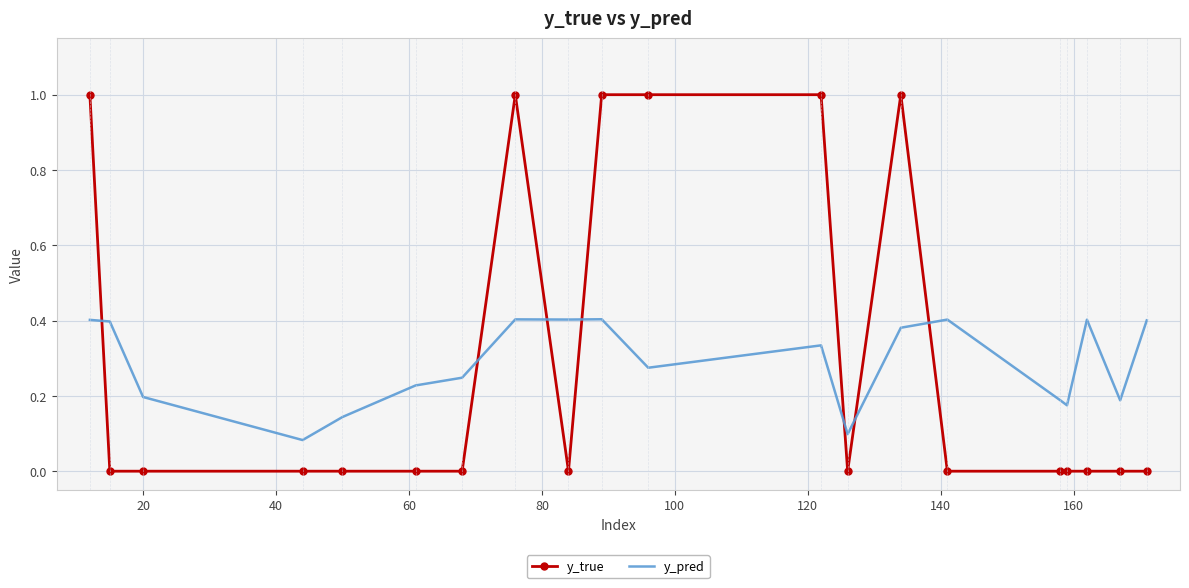

What is the difference between the maximum and minimum values in the y_true series?

1.0